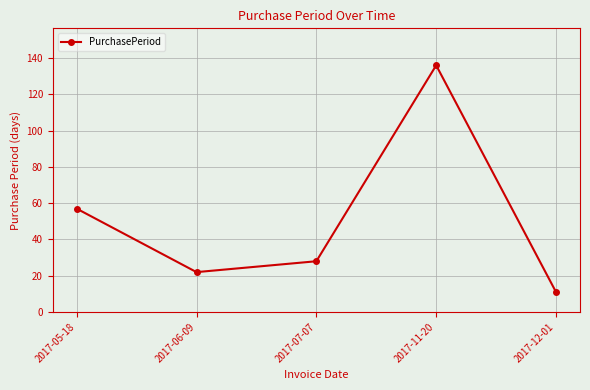

At which label is the value closest to 73?

2017-05-18